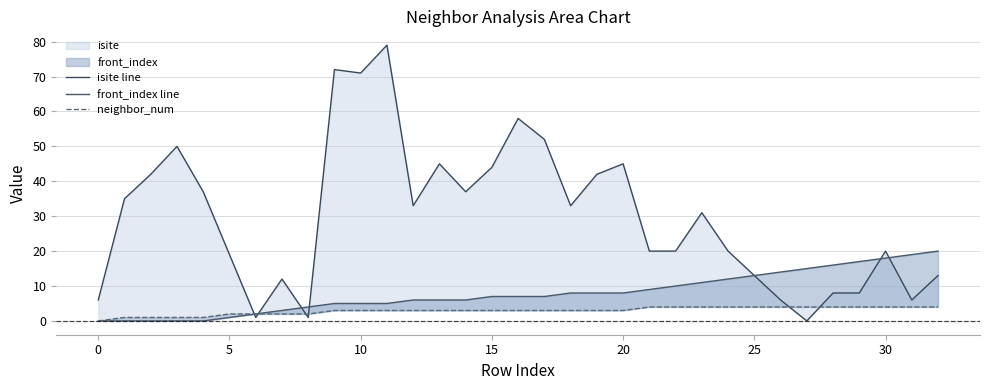

What is the greatest value displayed?

79